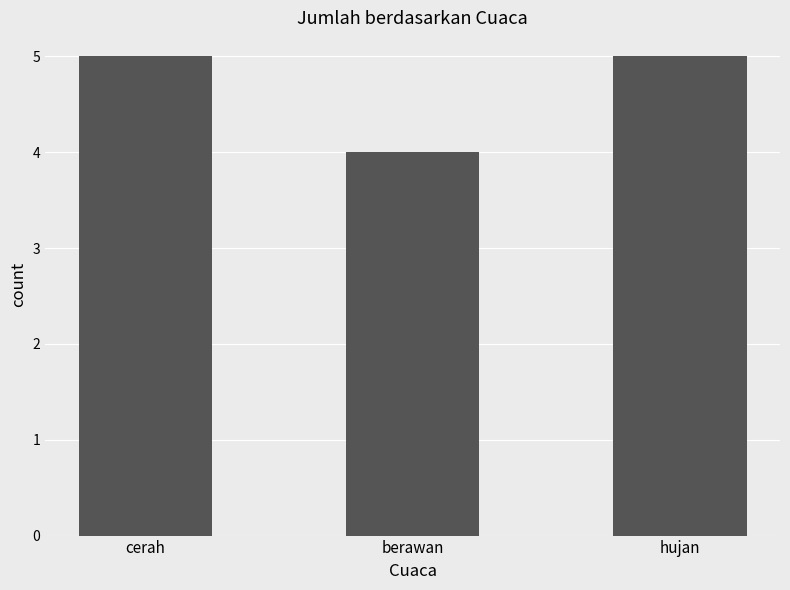

Which has a higher value, cerah or berawan?

cerah